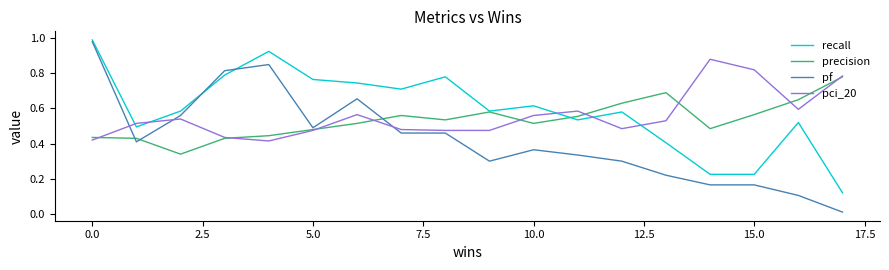

True or false: recall and pci_20 cross at least once.

True